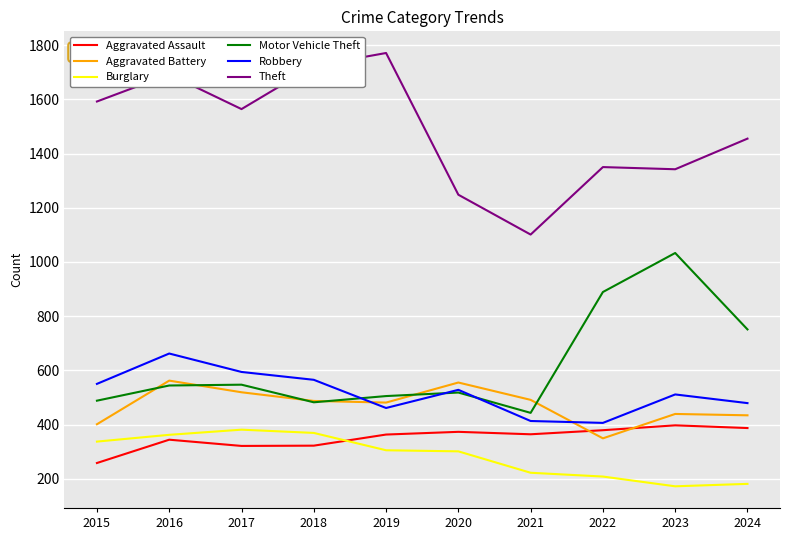

What is the total value across all series at 2024?

3687